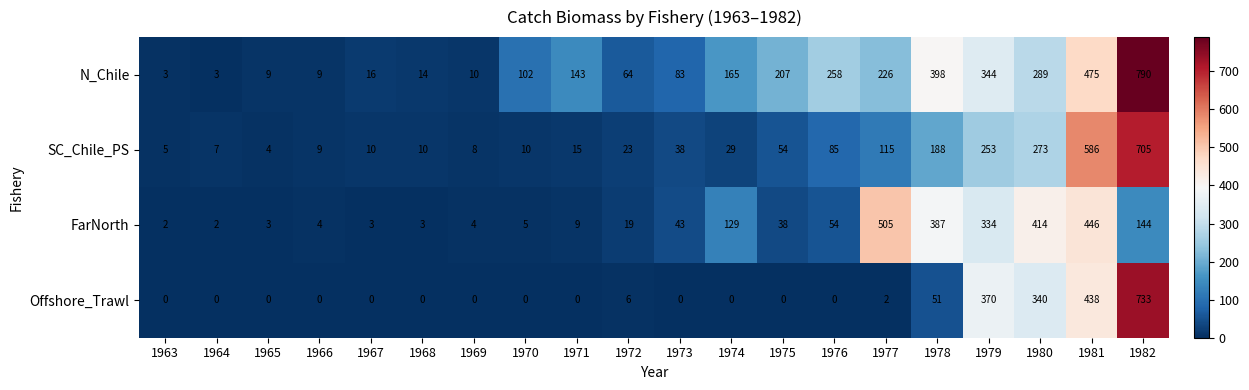

What is the sum of the SC_Chile_PS values at 1964 and 1981?

593